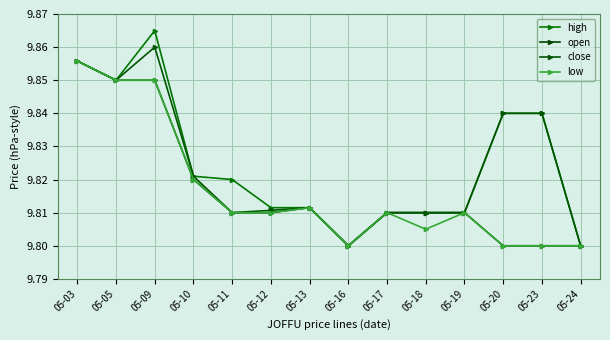

At how many categories does at least one series exceed 9?

14